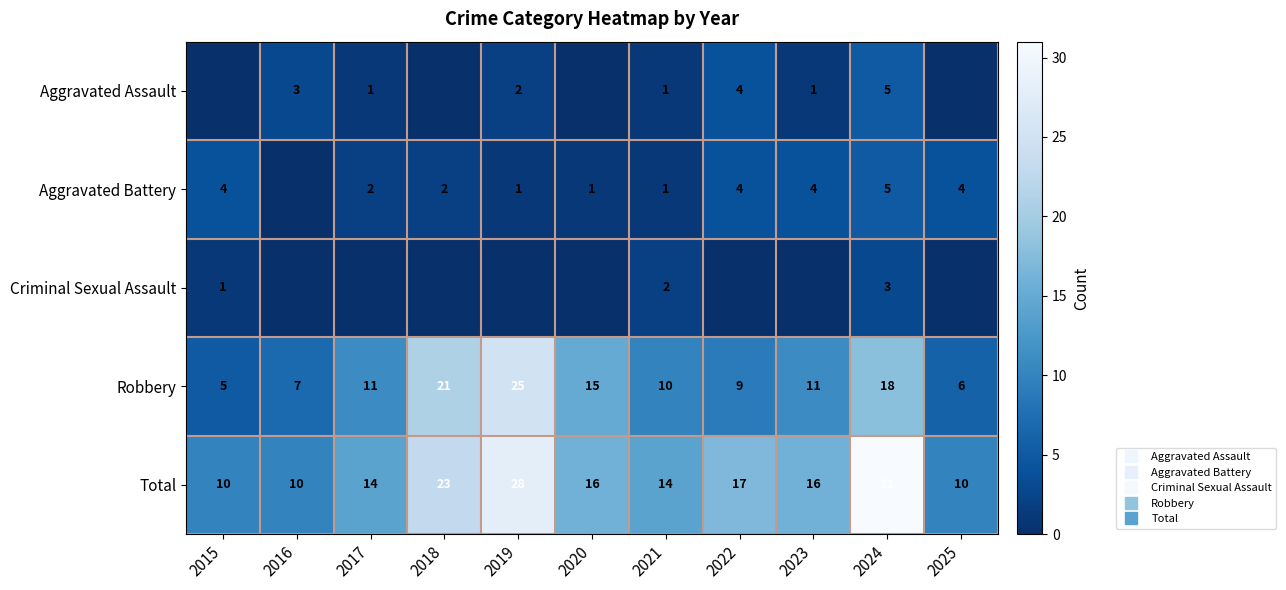

What is the greatest value displayed?

31